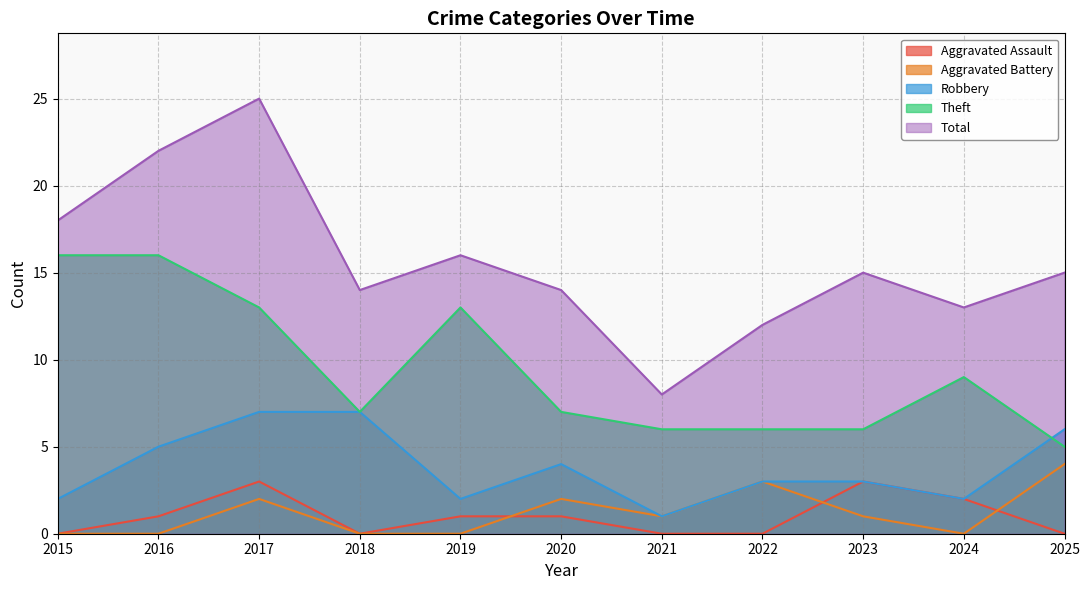

True or false: Robbery has a value of 4 at 2020.

True